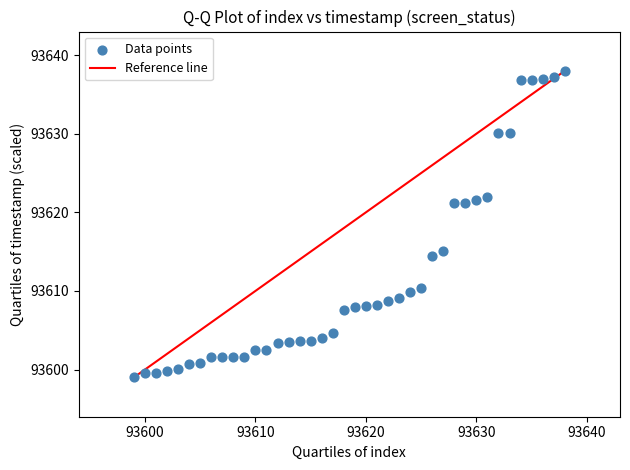

What is the range of Y values (max minus min)?

39.0